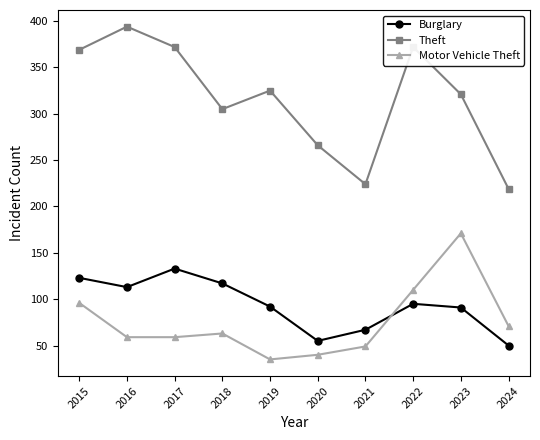

Is it true that Burglary equals 91 at 2023?

True